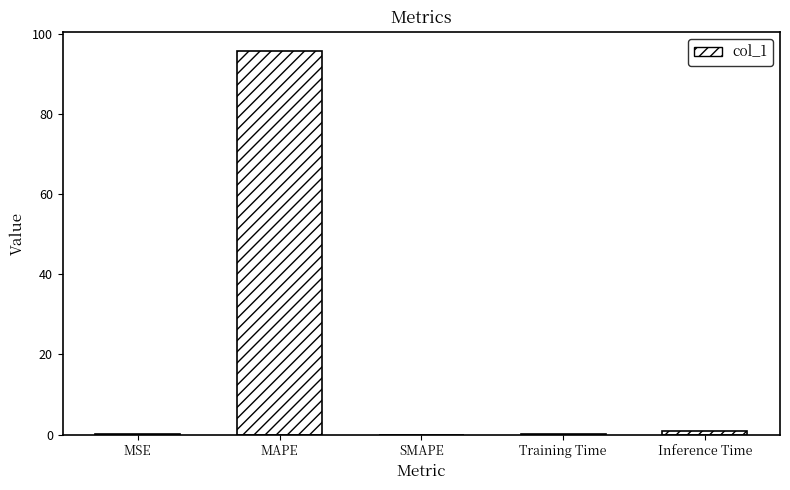

How many series are shown in this chart?

1